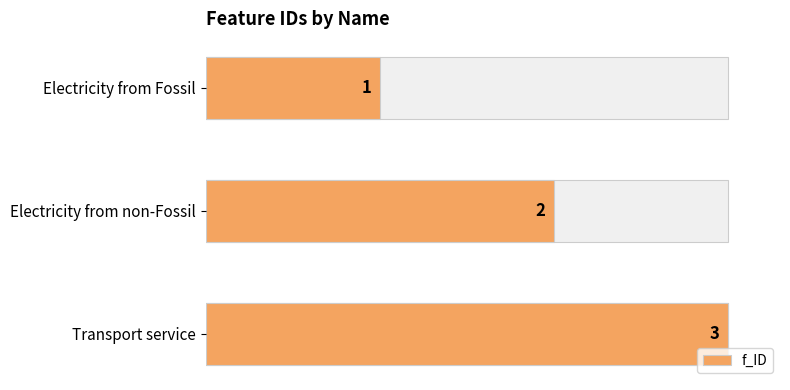

True or false: the data shows 4 at Transport service.

False